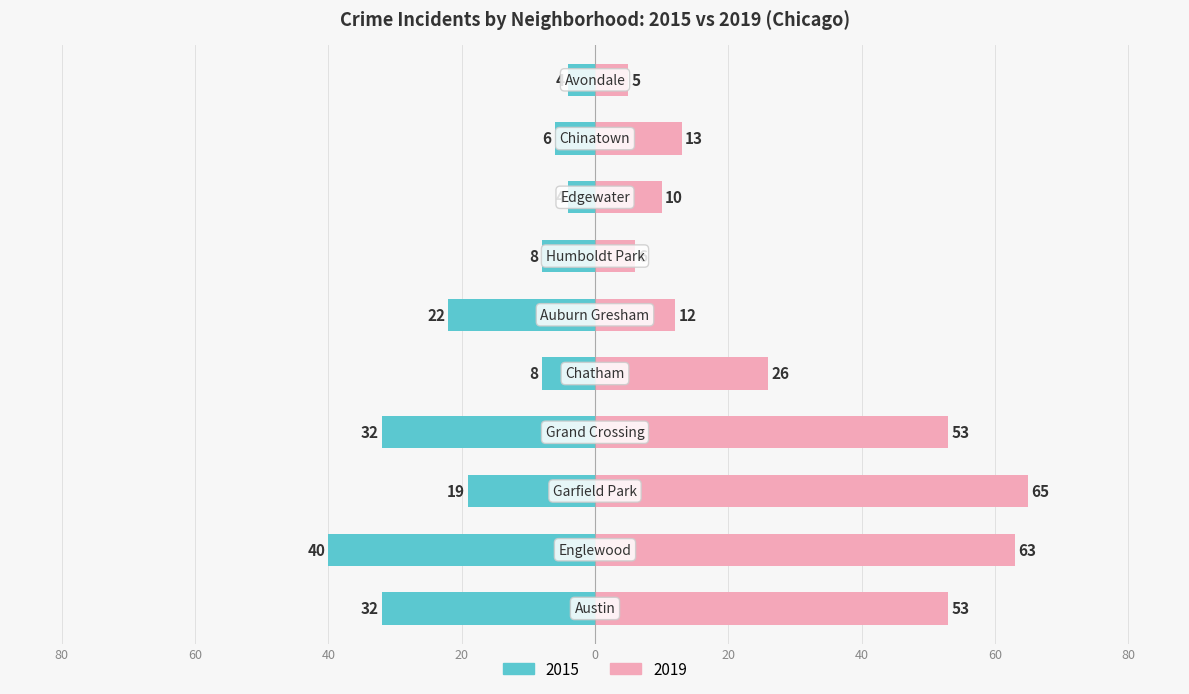

How many values in the 2015 series are below -8?

5